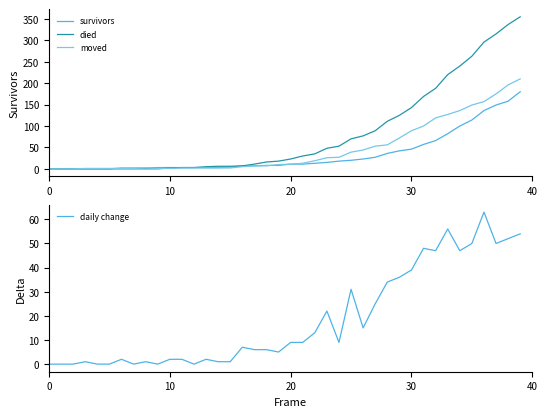

What is the maximum value for died?

355